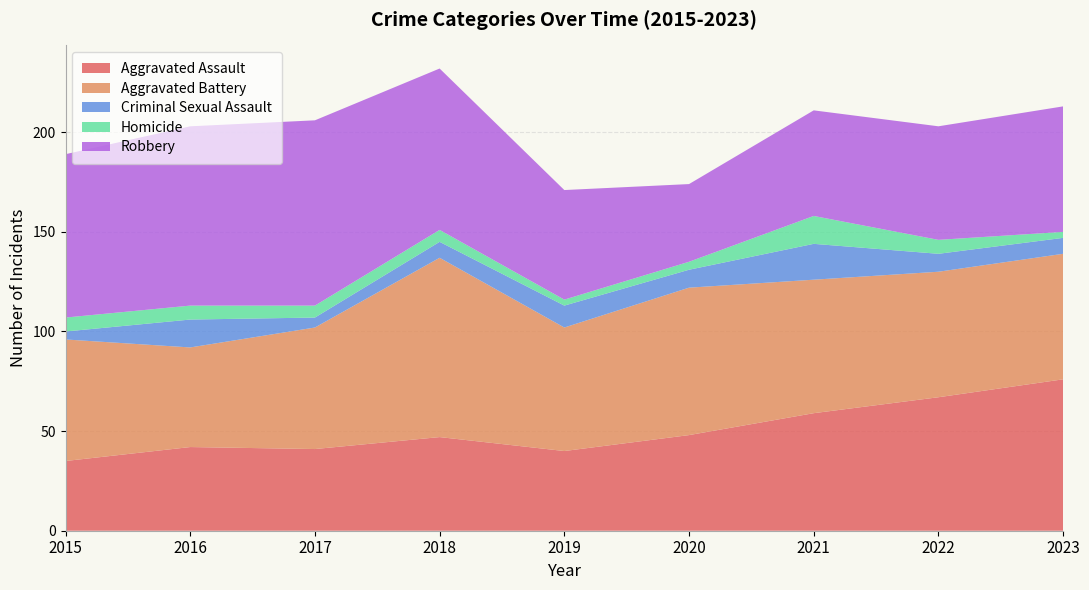

Reading left to right, list all the values displayed in this chart.

Aggravated Assault: 35	42	41	47	40	48	59	67	76
Aggravated Battery: 61	50	61	90	62	74	67	63	63
Criminal Sexual Assault: 4	14	5	8	11	9	18	9	8
Homicide: 7	7	6	6	3	4	14	7	3
Robbery: 82	90	93	81	55	39	53	57	63